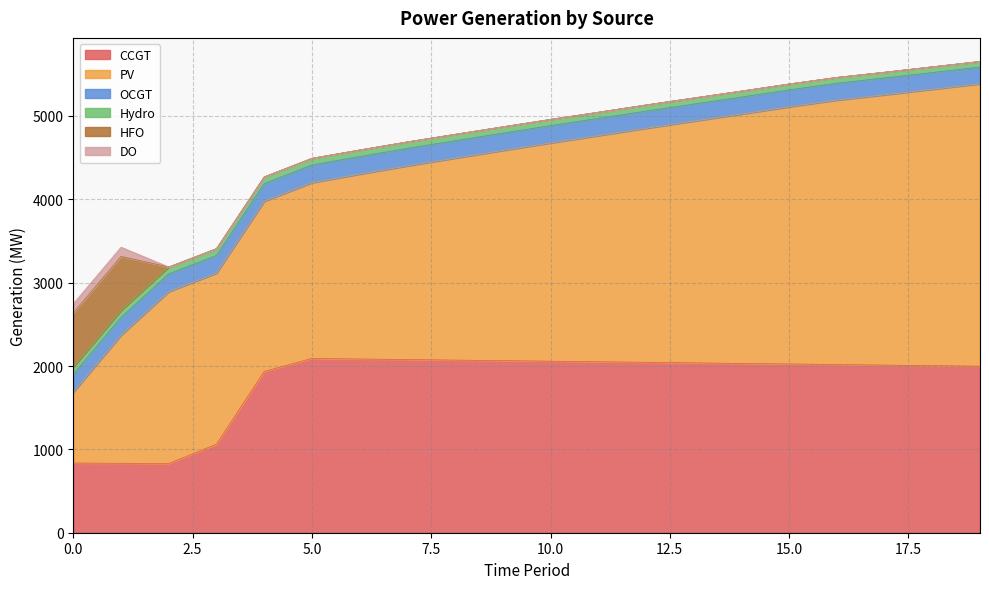

Is the value of OCGT at 14 greater than the value of HFO at 10?

Yes